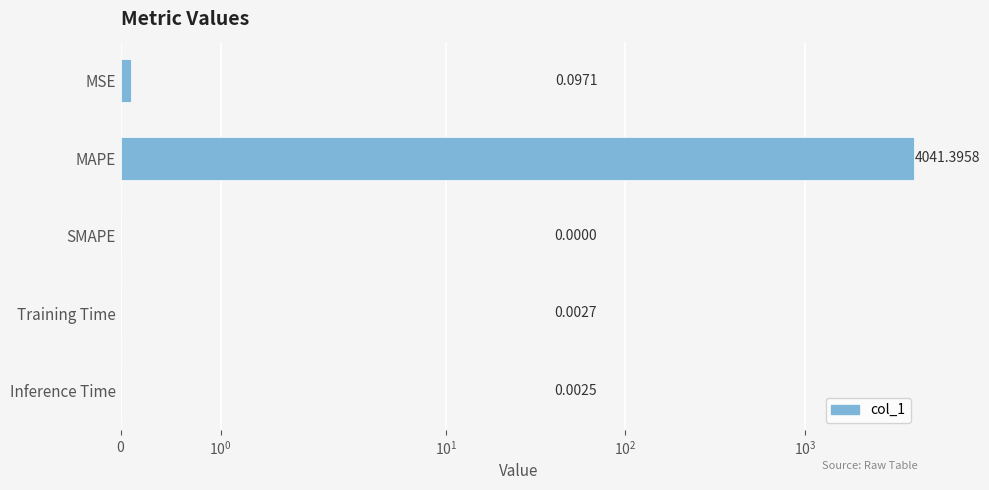

Is it true that the value at Training Time is 0.0?

False